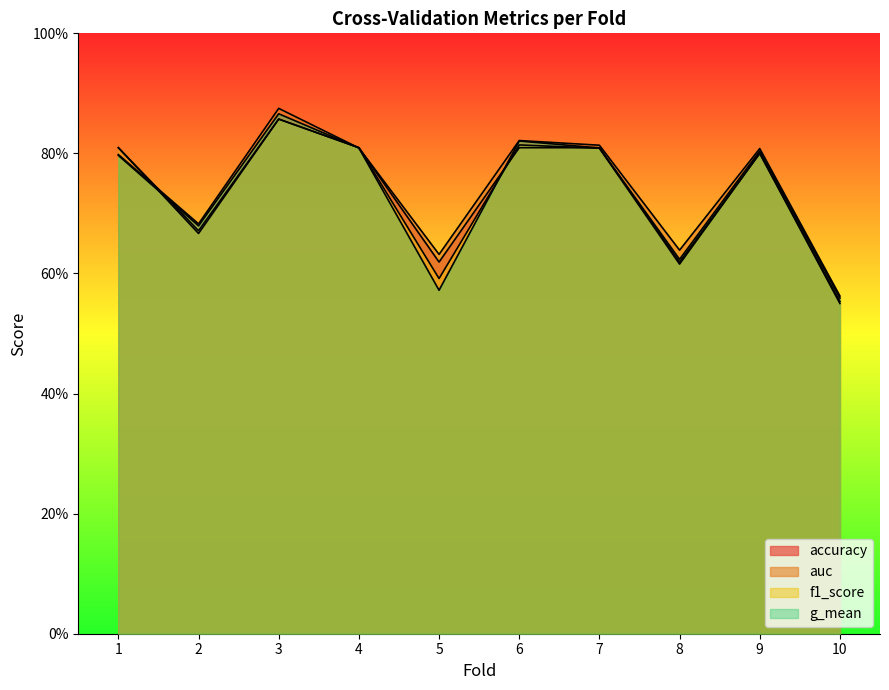

True or false: f1_score has a value of 0.4 at 1.

False